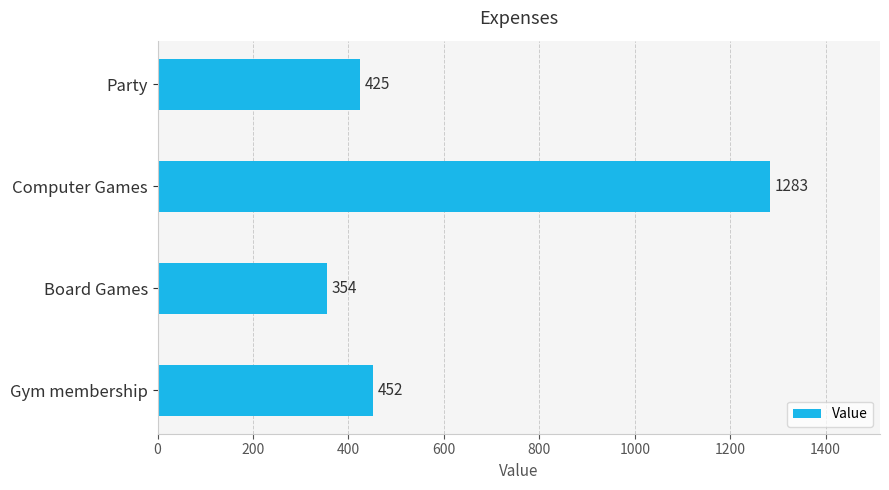

What is the difference between the second highest and minimum values?

98